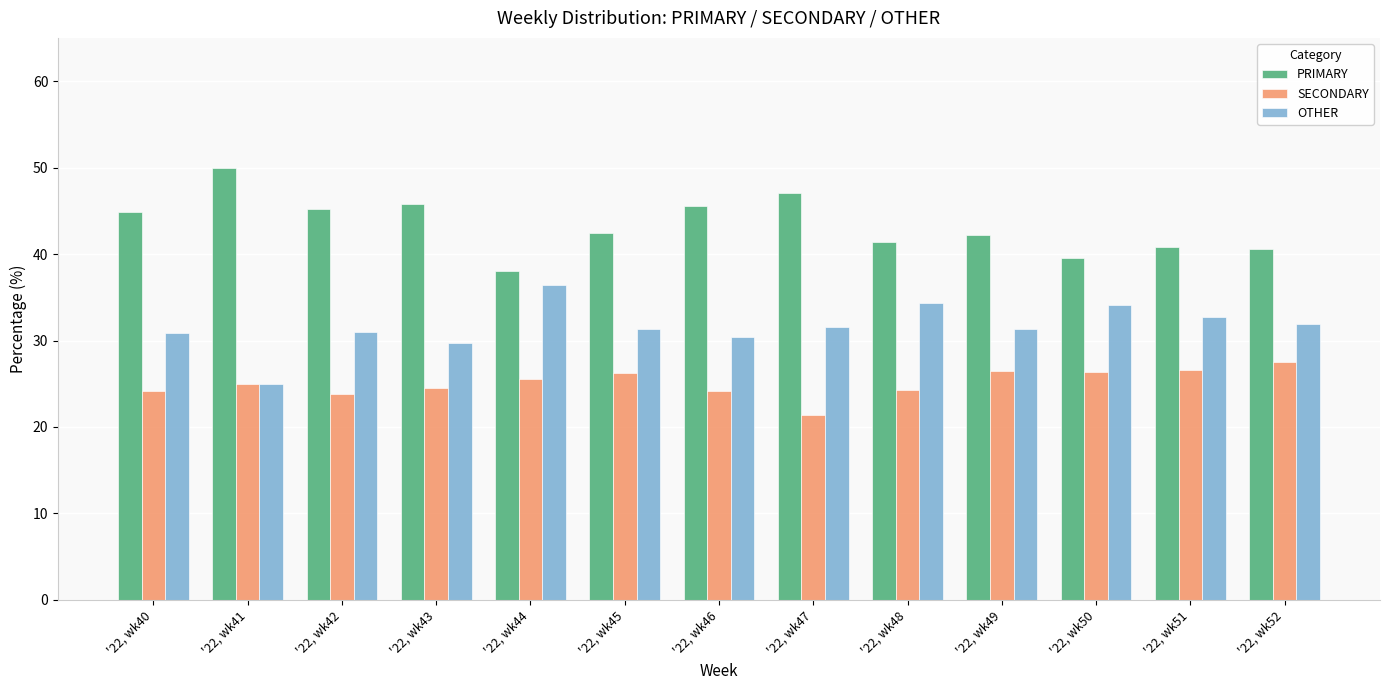

Is the value of OTHER at '22, wk50 greater than the value of SECONDARY at '22, wk43?

Yes